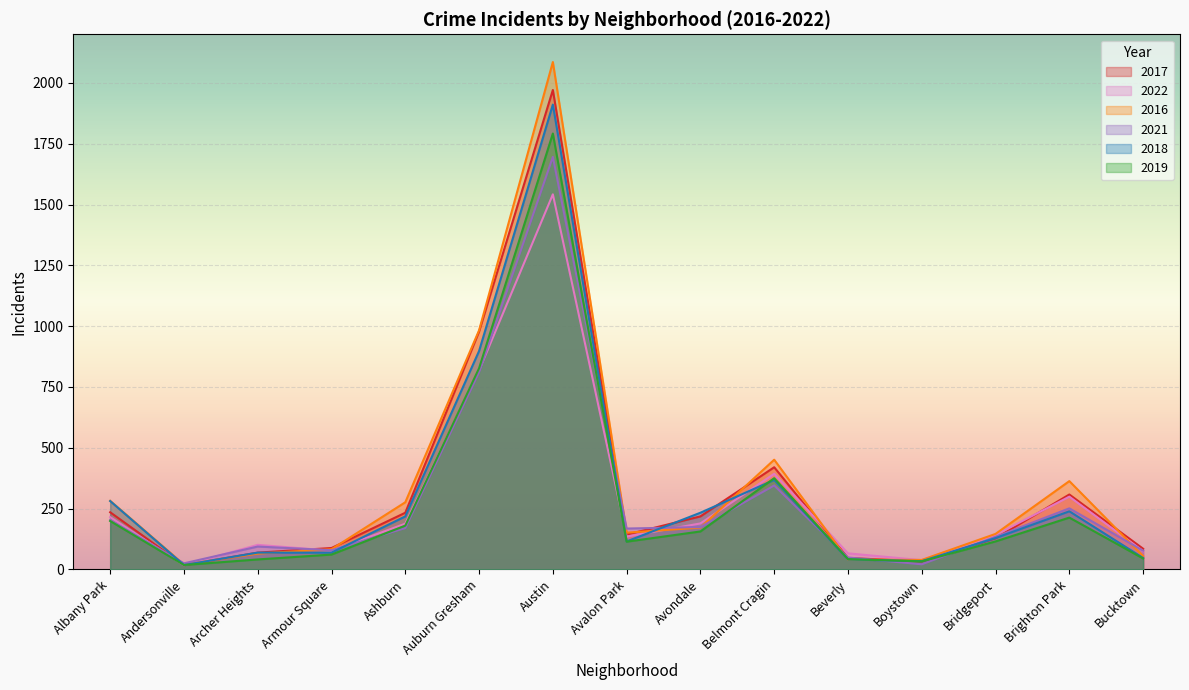

The value of 2017 at Ashburn is 233. True or false?

True